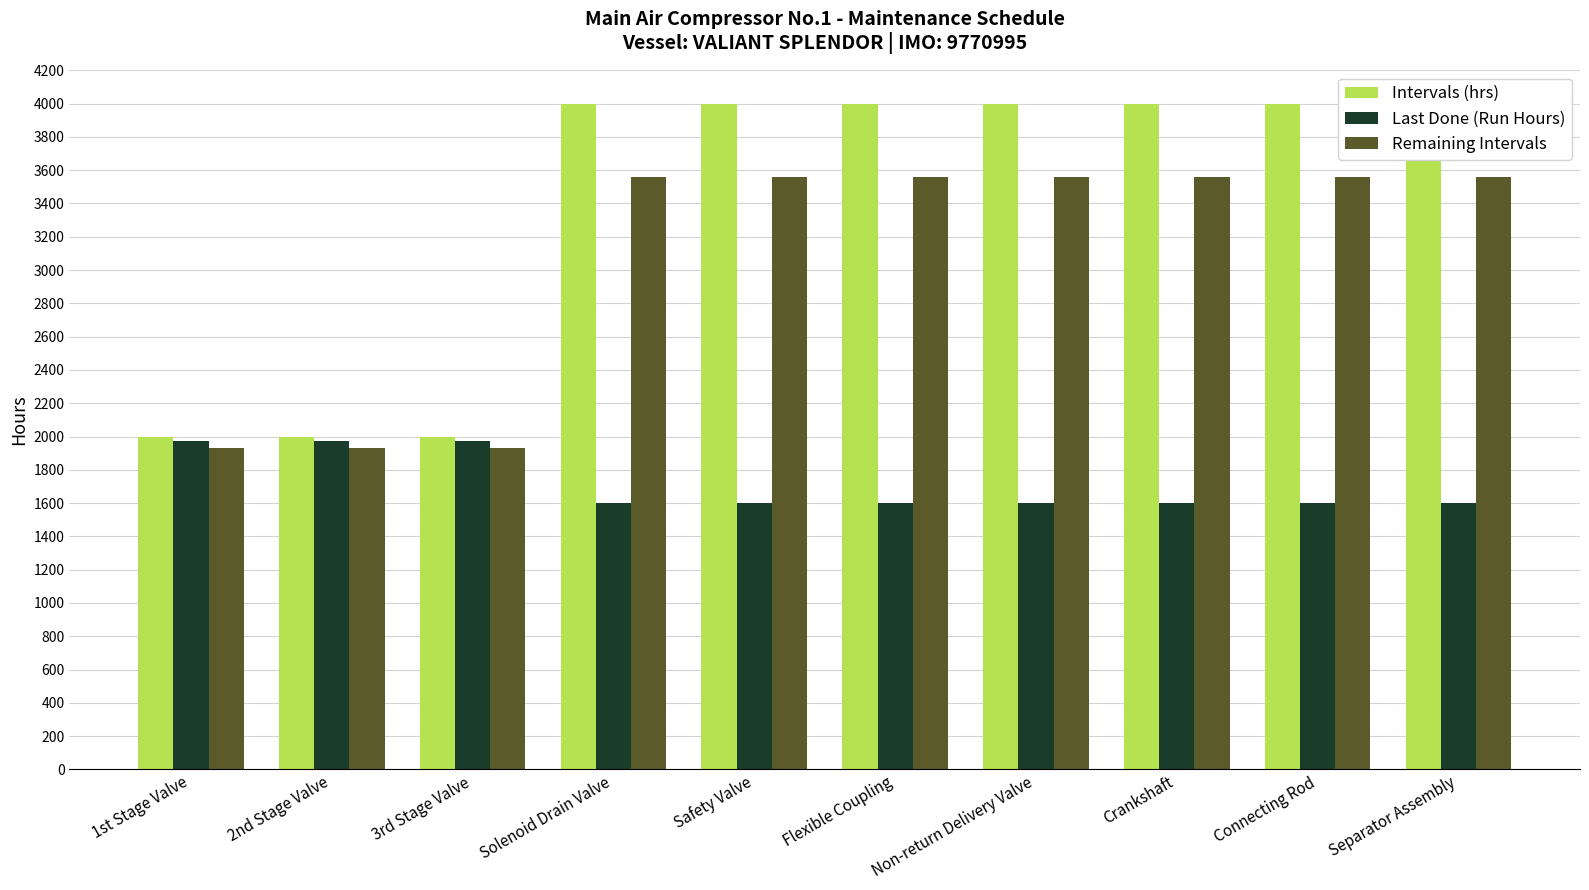

Which label corresponds to the smallest value in the chart?

Solenoid Drain Valve